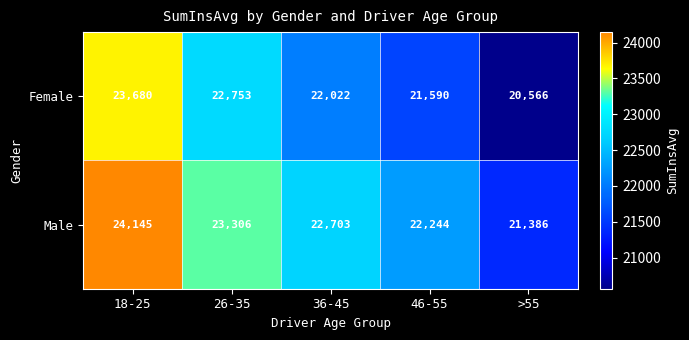

What is the difference between the highest and lowest values at >55?

820